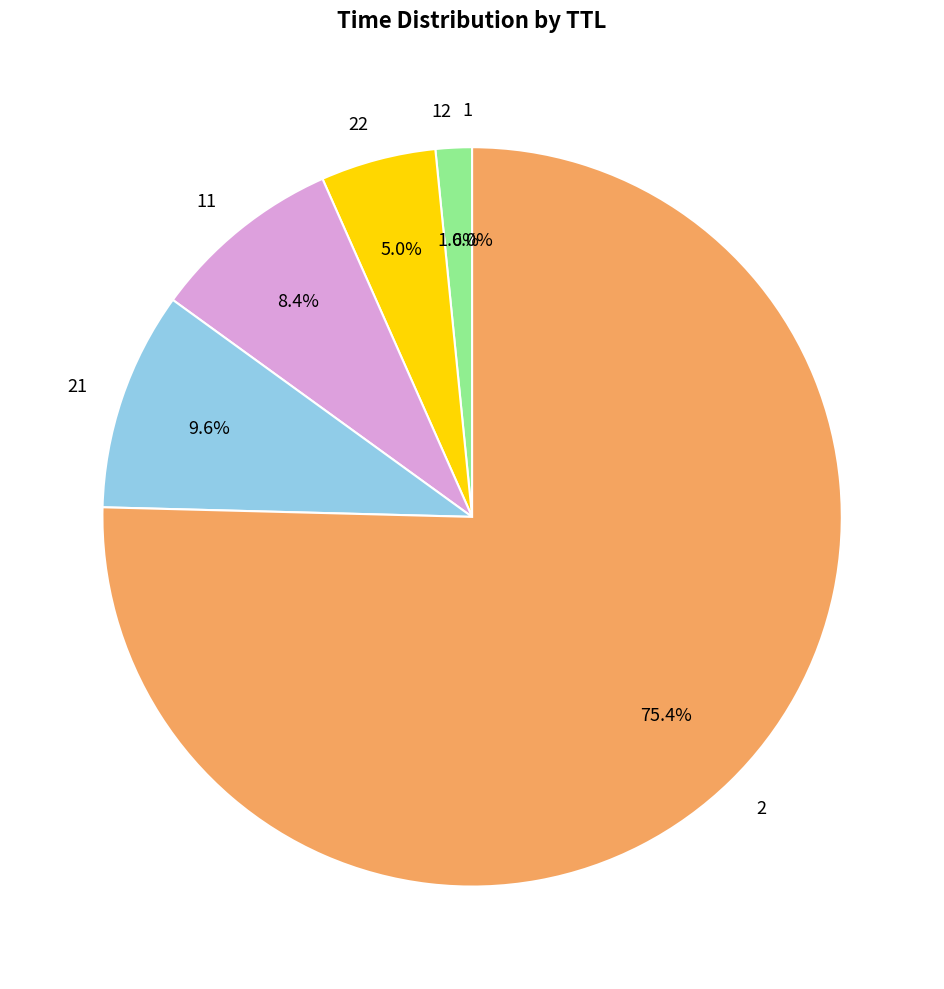

Does 22 represent more than half of the total?

No